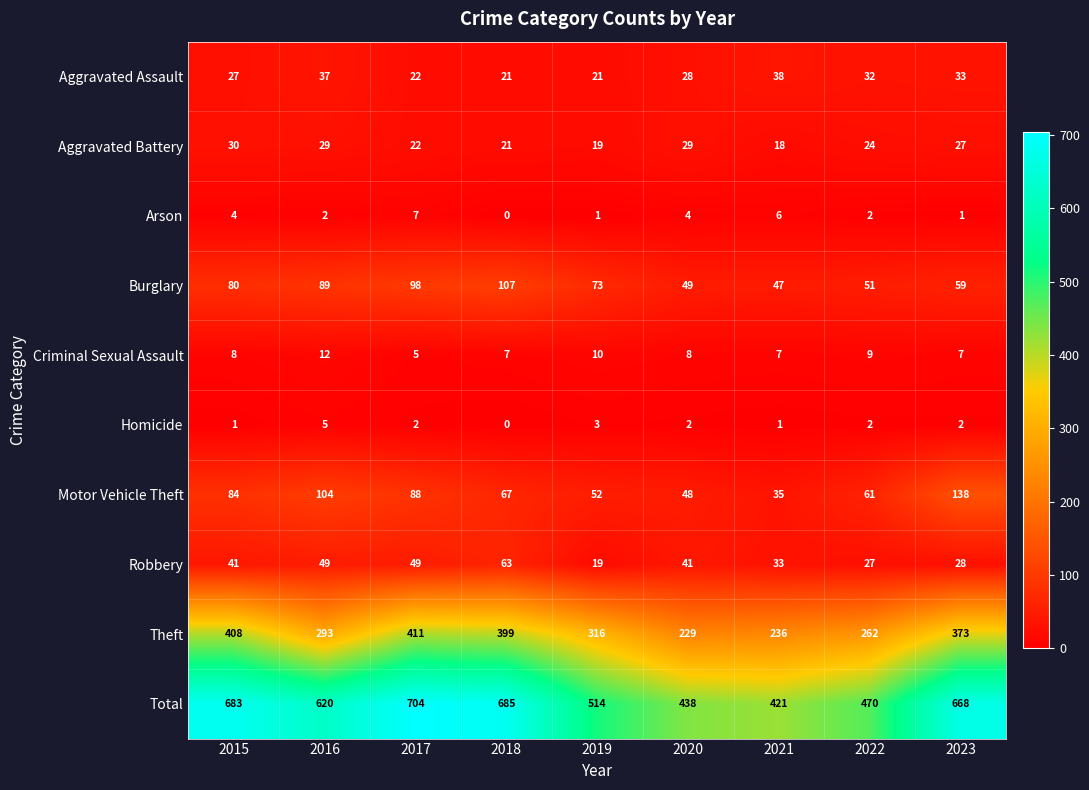

At 2023, list the series in order from largest to smallest.

Total, Theft, Motor Vehicle Theft, Burglary, Aggravated Assault, Robbery, Aggravated Battery, Criminal Sexual Assault, Homicide, Arson